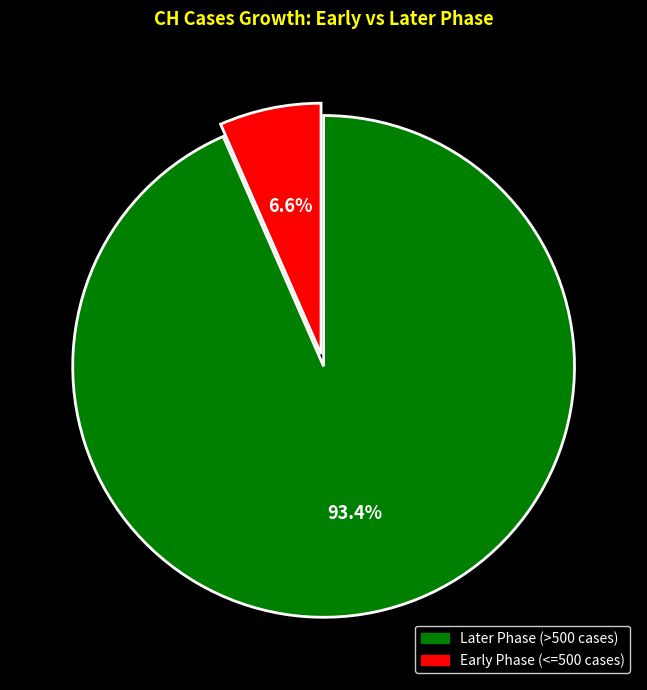

Is there a majority slice in this chart?

Yes